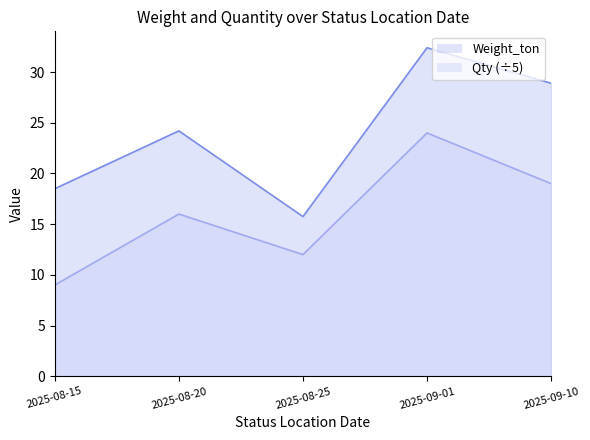

List the series in order of their overall mean, highest first.

Weight_ton, Qty